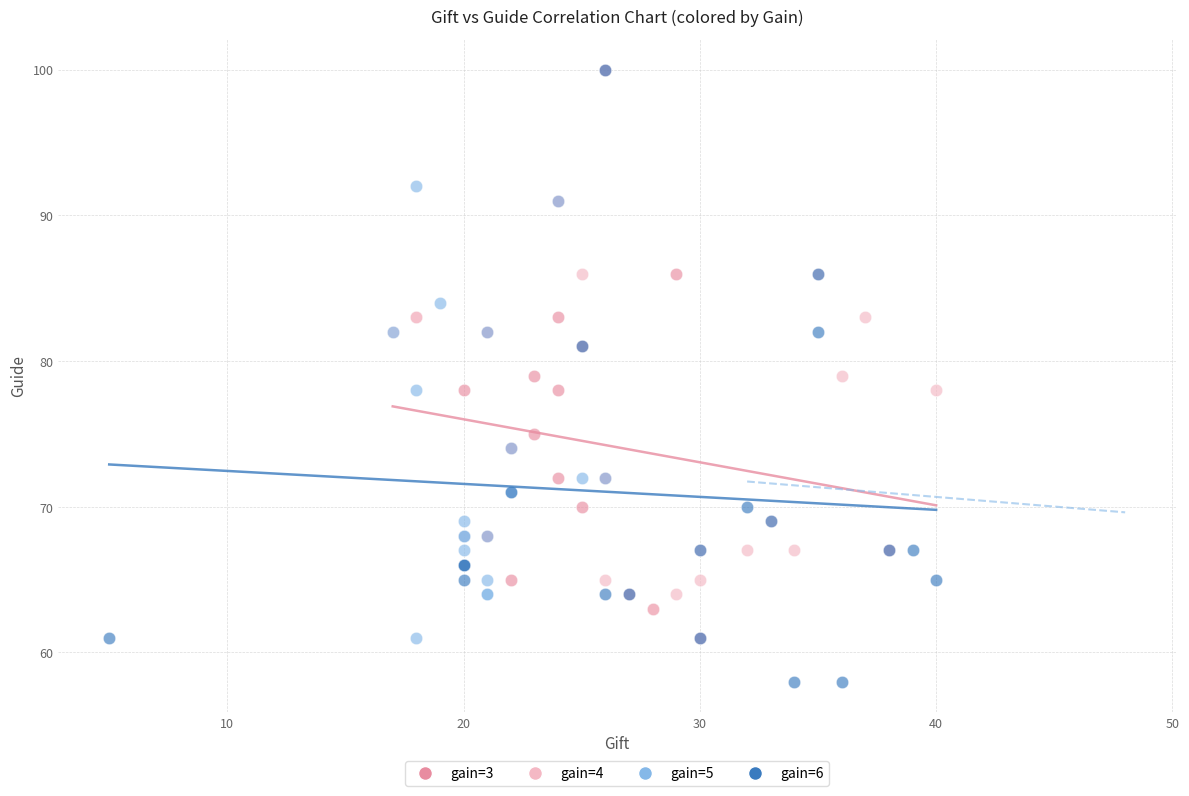

Which series reaches the minimum Y coordinate?

gain=6